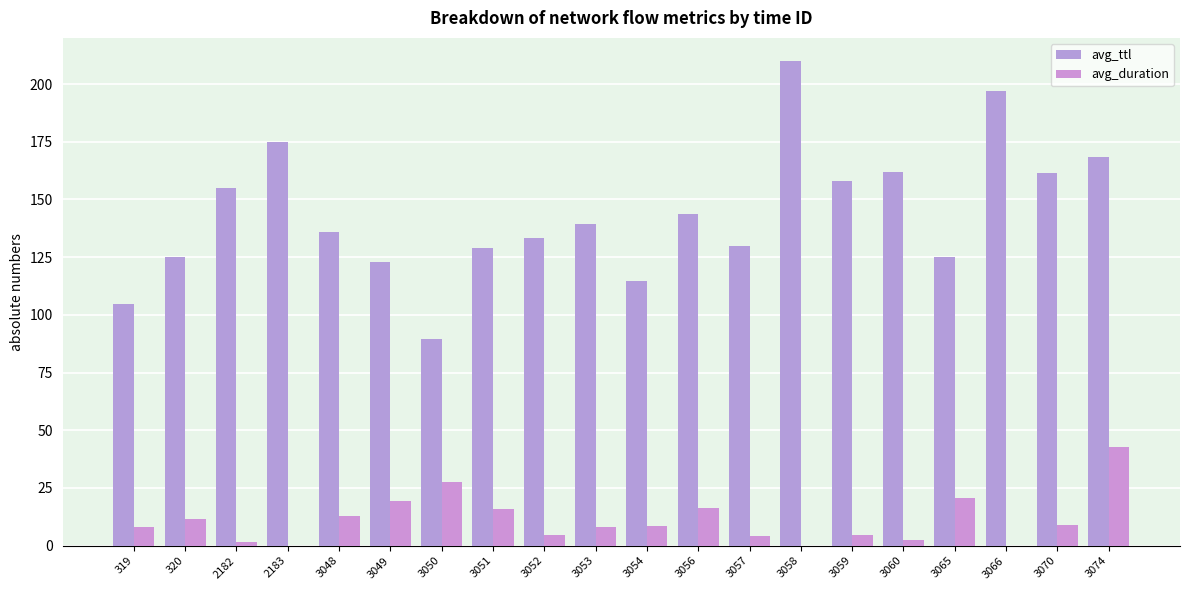

What is the highest value of the avg_duration series?

42.8